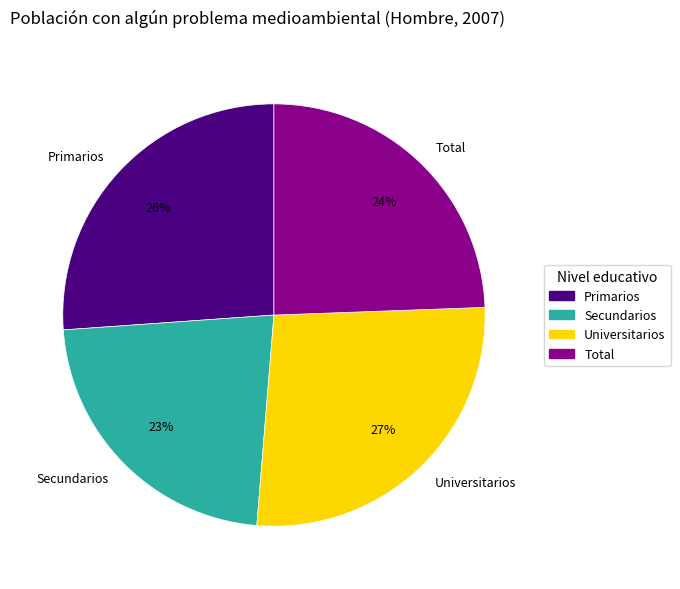

Rank the categories by value from lowest to highest.

Secundarios, Total, Primarios, Universitarios